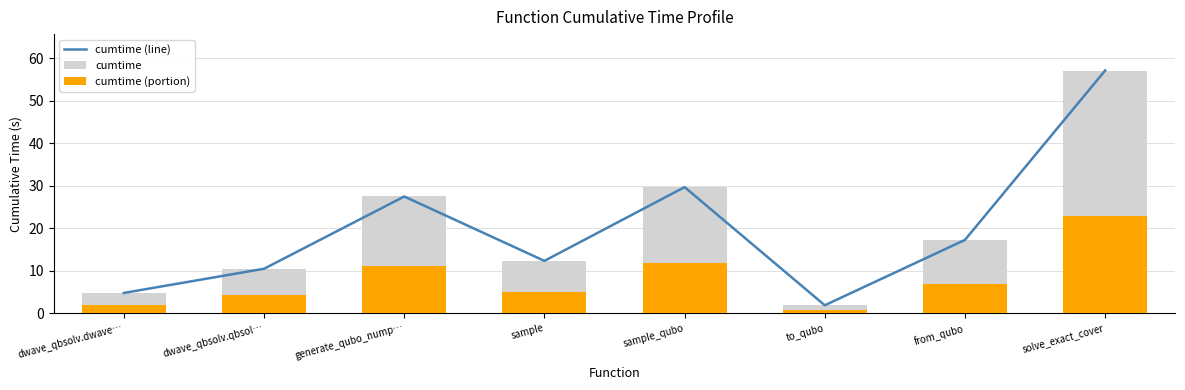

What is the average value of the cumtime series?

20.1